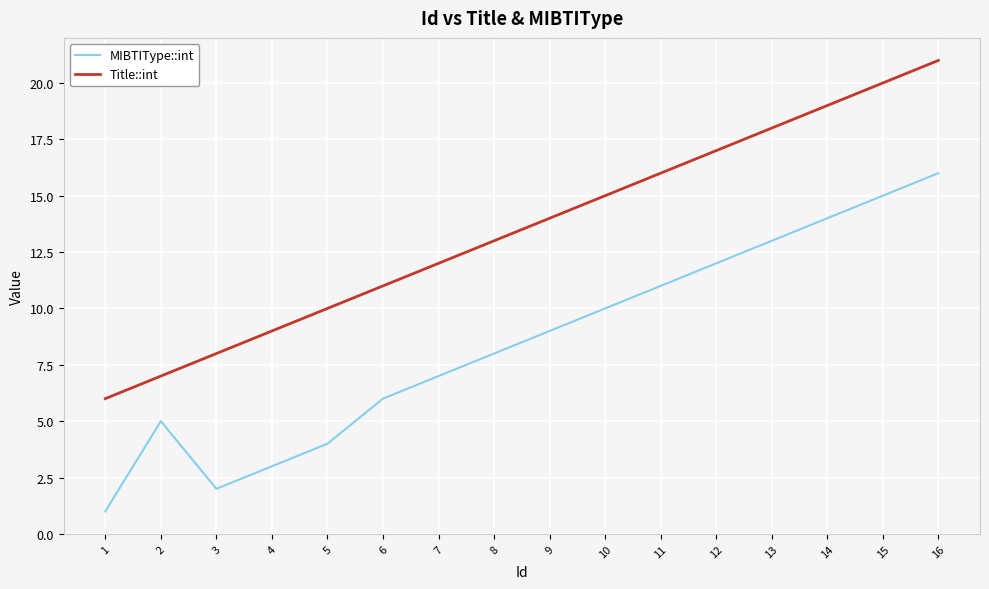

At which category does MIBTIType::int reach its first local valley?

3